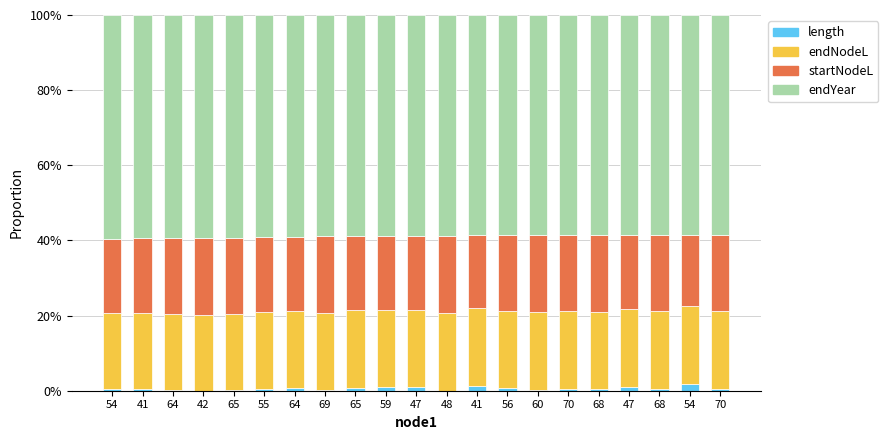

How many data points does each series have?

21